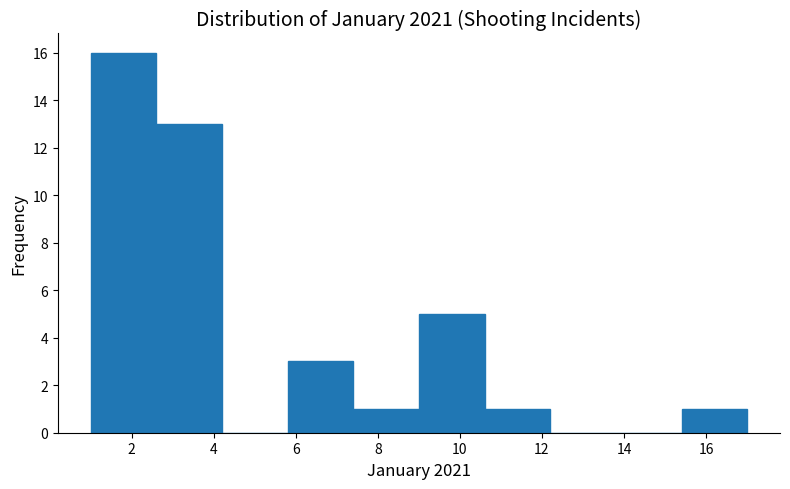

Reading left to right, transcribe this chart: for each bar, give the range it covers on the x-axis and its height. The values are not printed on the chart, so give them approximately, as read against the axis.

1.0 to 2.6: 16
2.6 to 4.2: 13
4.2 to 5.8: 0
5.8 to 7.4: 3
7.4 to 9.0: 1
9.0 to 10.6: 5
10.6 to 12.2: 1
12.2 to 13.8: 0
13.8 to 15.4: 0
15.4 to 17.0: 1